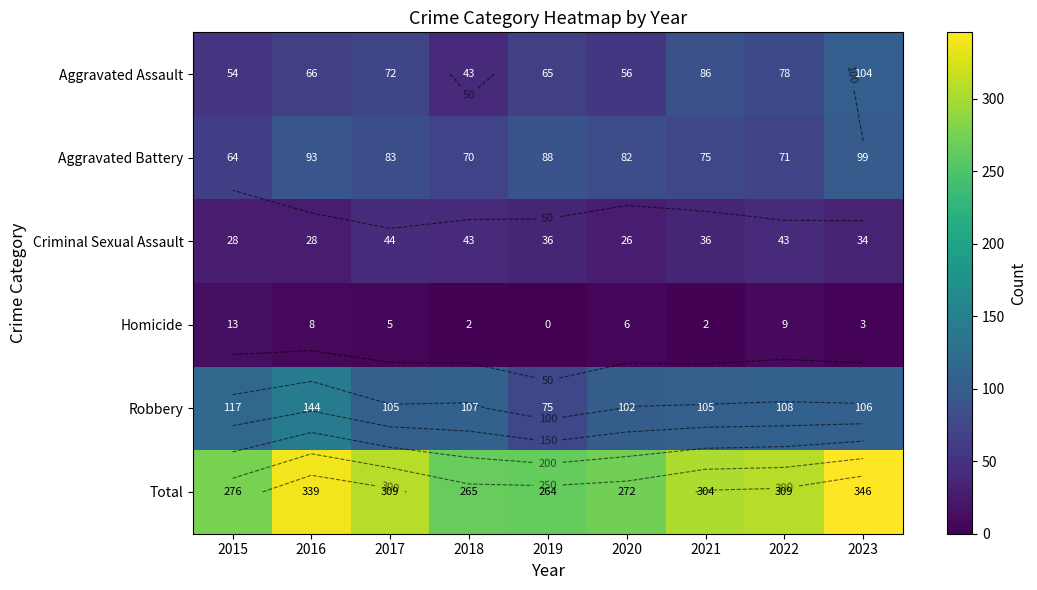

At which category is the sum across all series the highest?

2023